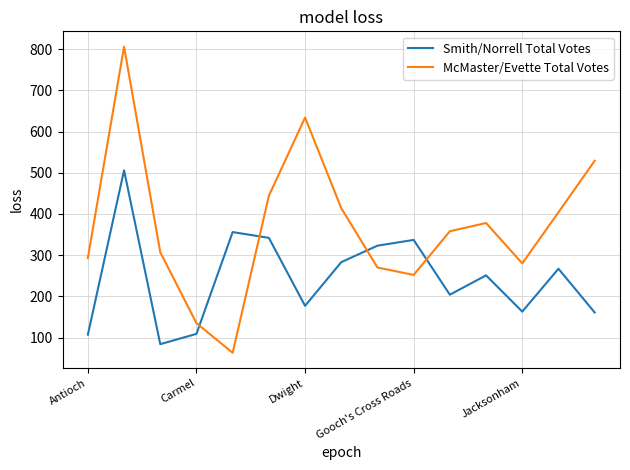

True or false: McMaster/Evette Total Votes has more than 0 interior local peaks.

True